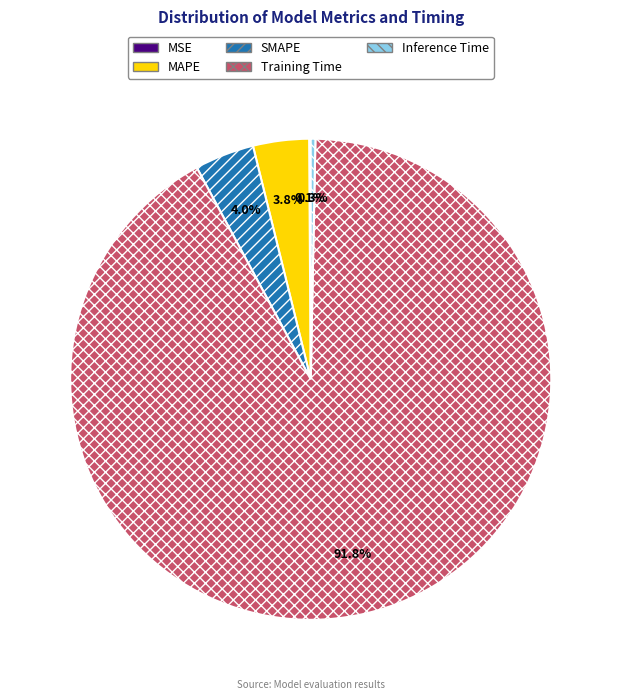

Which slice is the largest?

Training Time